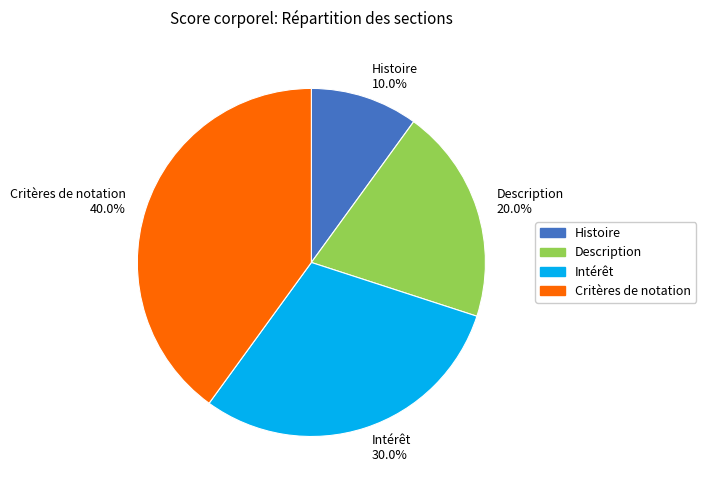

How many slices are in this pie chart?

4